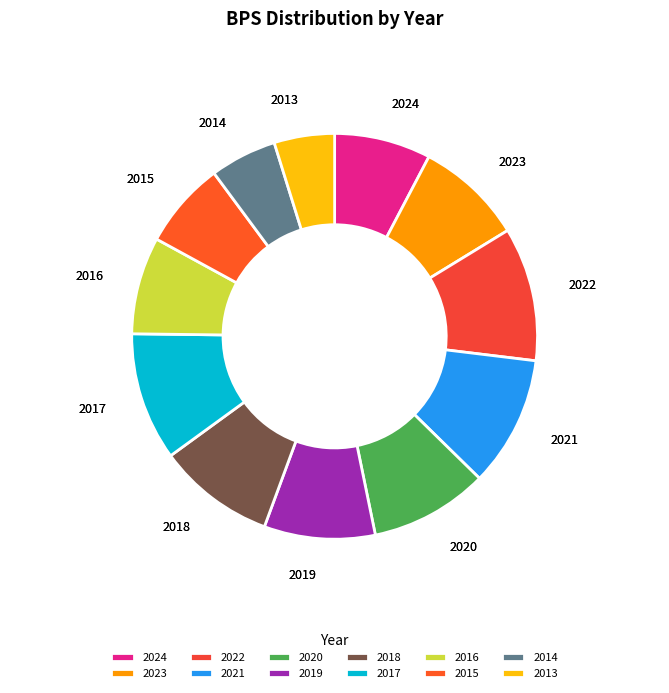

Which has a higher value, 2024 or 2021?

2021